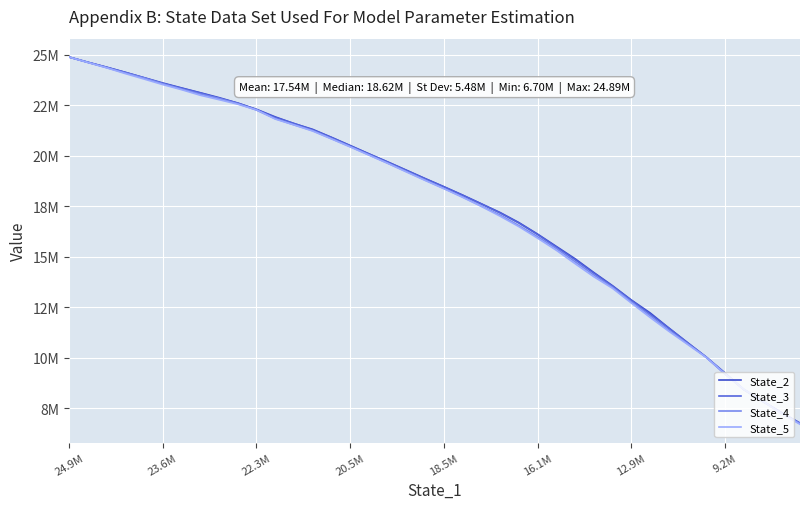

Is this an area chart (filled region under the line)?

No